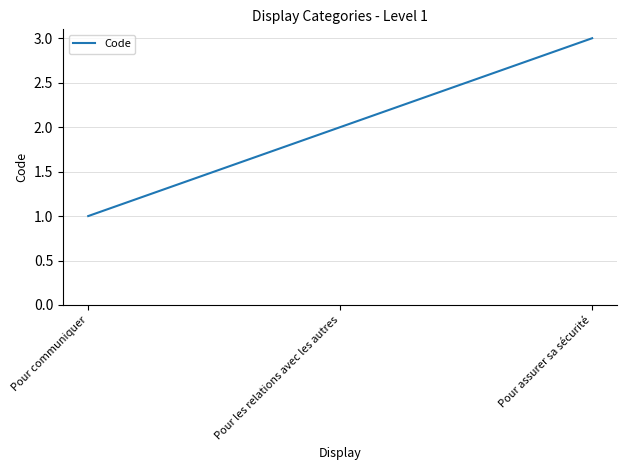

Reading left to right, transcribe all the data shown in this chart.

1	2	3